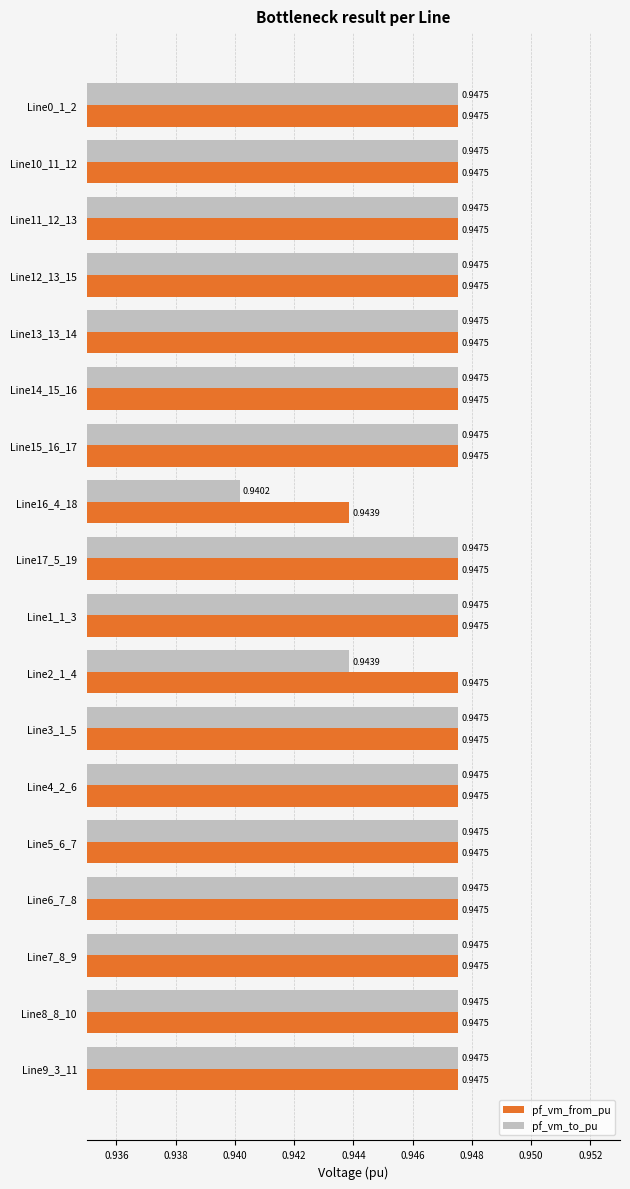

Rank the series by their average value, from highest to lowest.

pf_vm_from_pu, pf_vm_to_pu